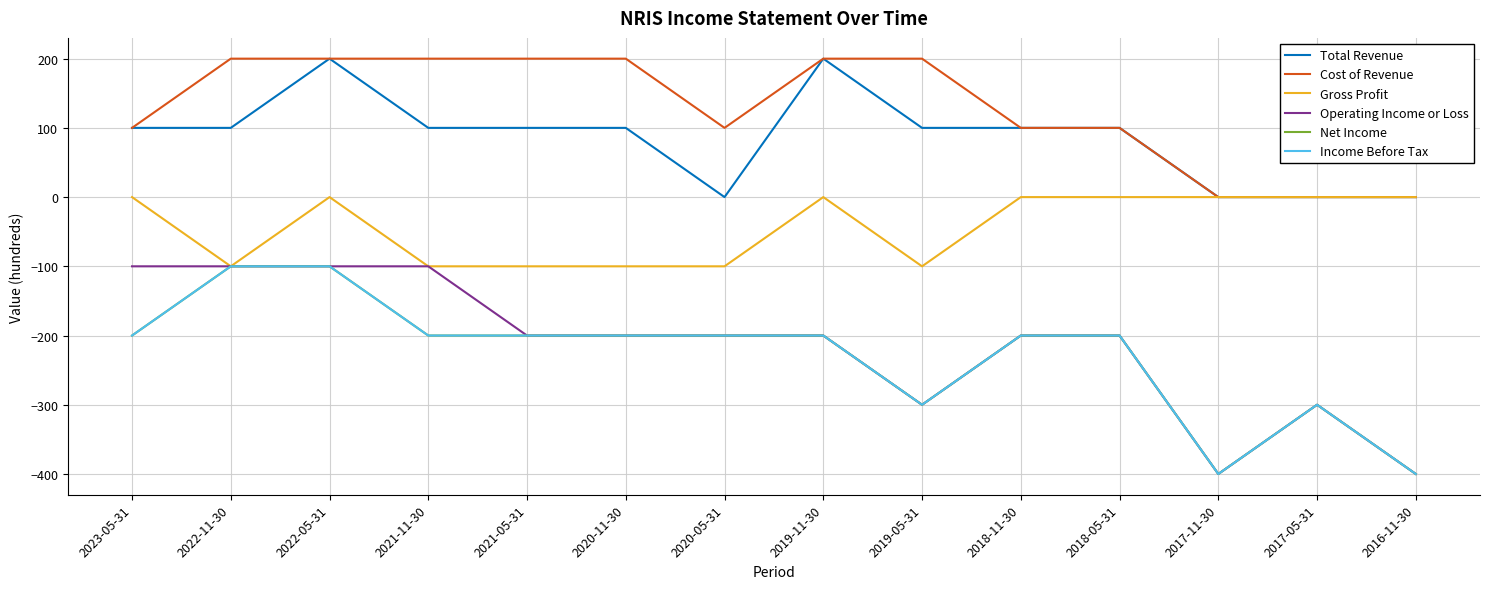

Reading right to left, extract all data points from this chart.

Total Revenue: 2016-11-30=0	2017-05-31=0	2017-11-30=0	2018-05-31=100	2018-11-30=100	2019-05-31=100	2019-11-30=200	2020-05-31=0	2020-11-30=100	2021-05-31=100	2021-11-30=100	2022-05-31=200	2022-11-30=100	2023-05-31=100
Cost of Revenue: 2016-11-30=0	2017-05-31=0	2017-11-30=0	2018-05-31=100	2018-11-30=100	2019-05-31=200	2019-11-30=200	2020-05-31=100	2020-11-30=200	2021-05-31=200	2021-11-30=200	2022-05-31=200	2022-11-30=200	2023-05-31=100
Gross Profit: 2016-11-30=0	2017-05-31=0	2017-11-30=0	2018-05-31=0	2018-11-30=0	2019-05-31=-100	2019-11-30=0	2020-05-31=-100	2020-11-30=-100	2021-05-31=-100	2021-11-30=-100	2022-05-31=0	2022-11-30=-100	2023-05-31=0
Operating Income or Loss: 2016-11-30=-400	2017-05-31=-300	2017-11-30=-400	2018-05-31=-200	2018-11-30=-200	2019-05-31=-300	2019-11-30=-200	2020-05-31=-200	2020-11-30=-200	2021-05-31=-200	2021-11-30=-100	2022-05-31=-100	2022-11-30=-100	2023-05-31=-100
Net Income: 2016-11-30=-400	2017-05-31=-300	2017-11-30=-400	2018-05-31=-200	2018-11-30=-200	2019-05-31=-300	2019-11-30=-200	2020-05-31=-200	2020-11-30=-200	2021-05-31=-200	2021-11-30=-200	2022-05-31=-100	2022-11-30=-100	2023-05-31=-200
Income Before Tax: 2016-11-30=-400	2017-05-31=-300	2017-11-30=-400	2018-05-31=-200	2018-11-30=-200	2019-05-31=-300	2019-11-30=-200	2020-05-31=-200	2020-11-30=-200	2021-05-31=-200	2021-11-30=-200	2022-05-31=-100	2022-11-30=-100	2023-05-31=-200